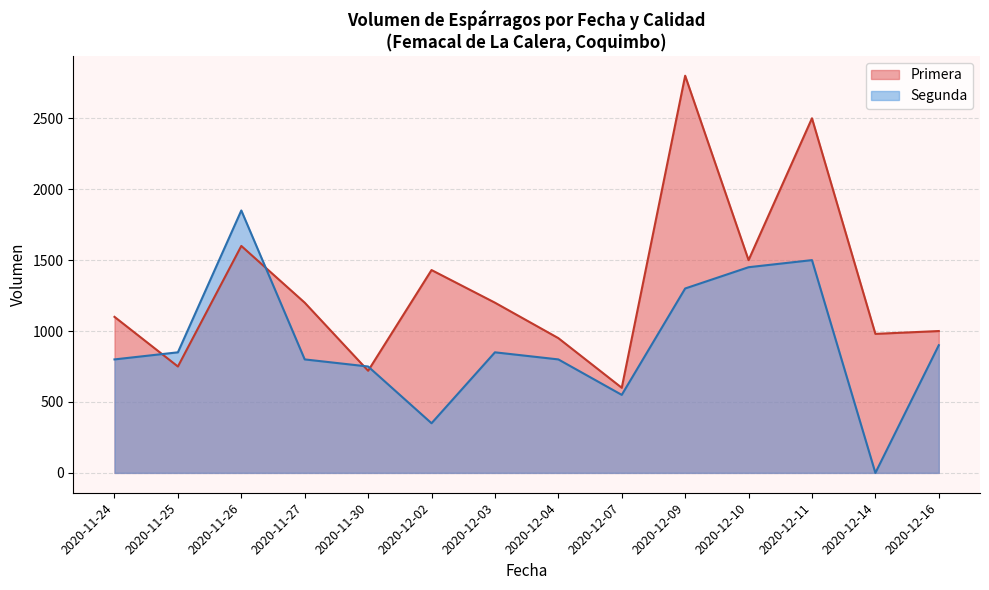

Which series has the widest spread of values?

Primera